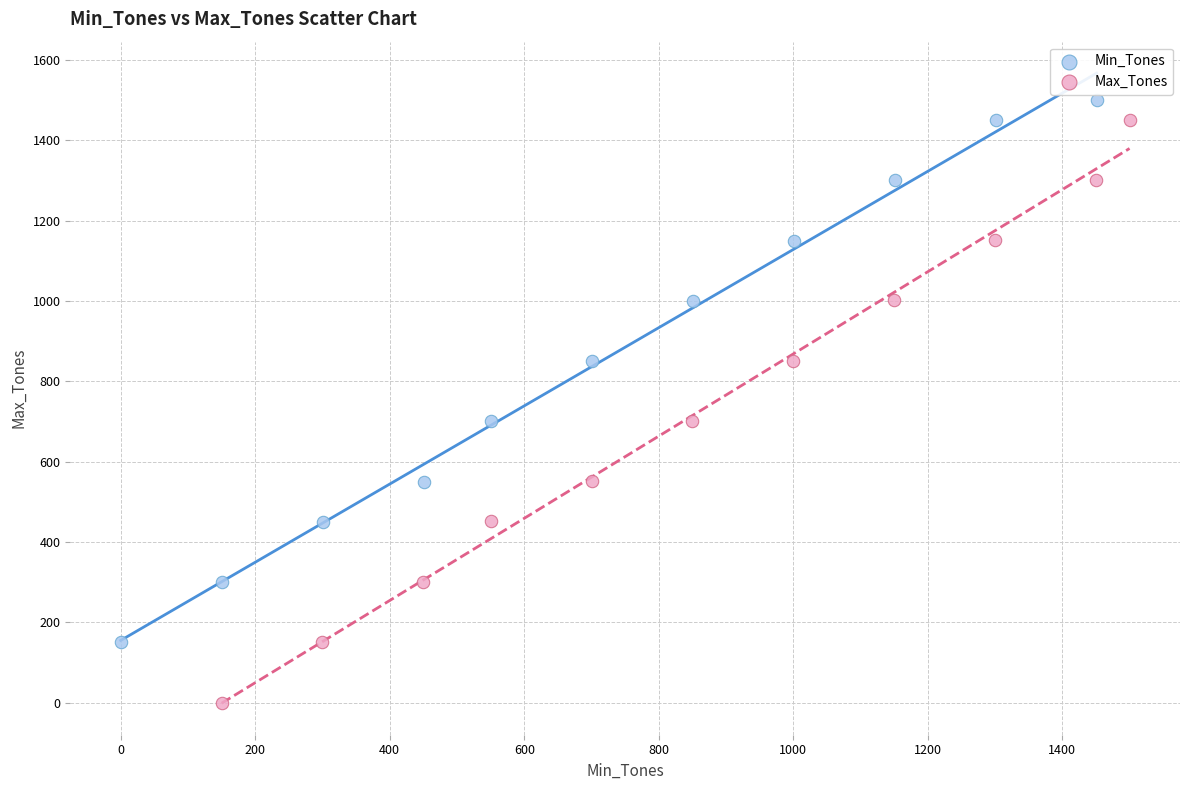

Which series reaches the maximum Y coordinate?

Min_Tones